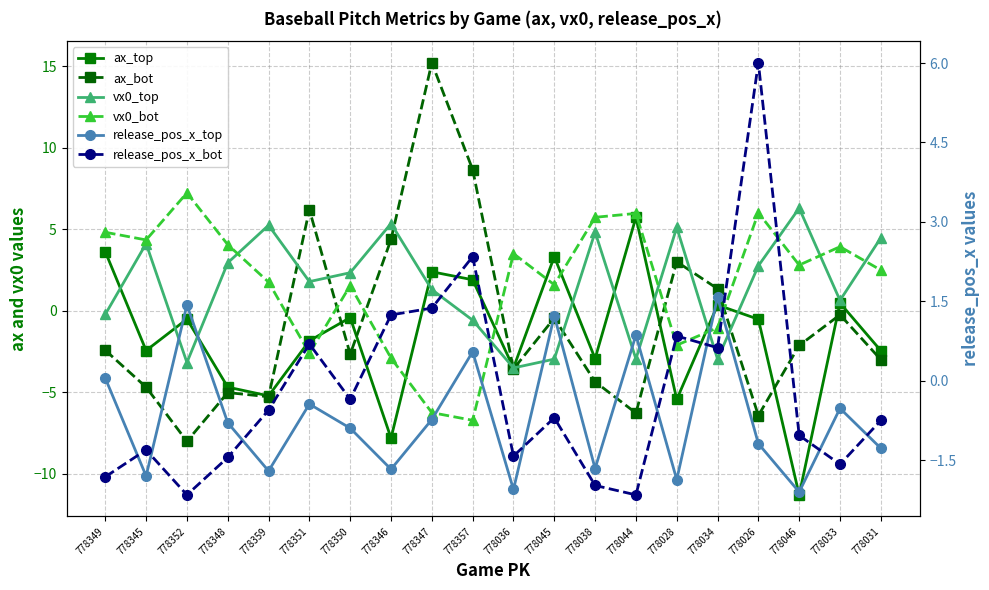

What are all the series names shown in the legend?

ax_top, ax_bot, vx0_top, vx0_bot, release_pos_x_top, release_pos_x_bot